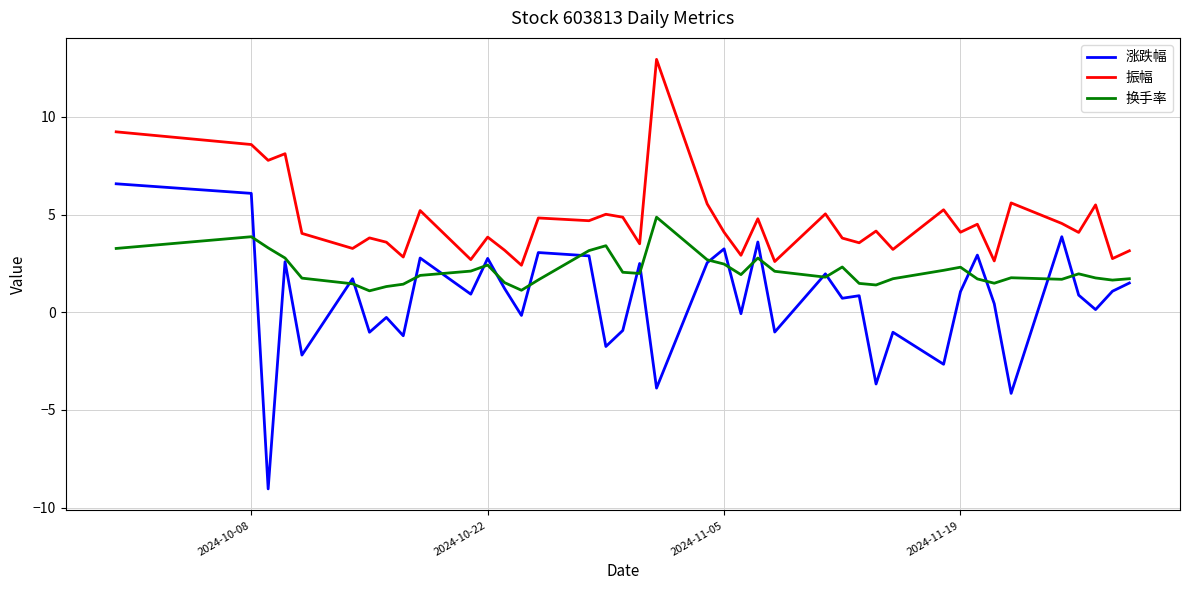

True or false: 换手率 and 振幅 intersect in this chart.

False